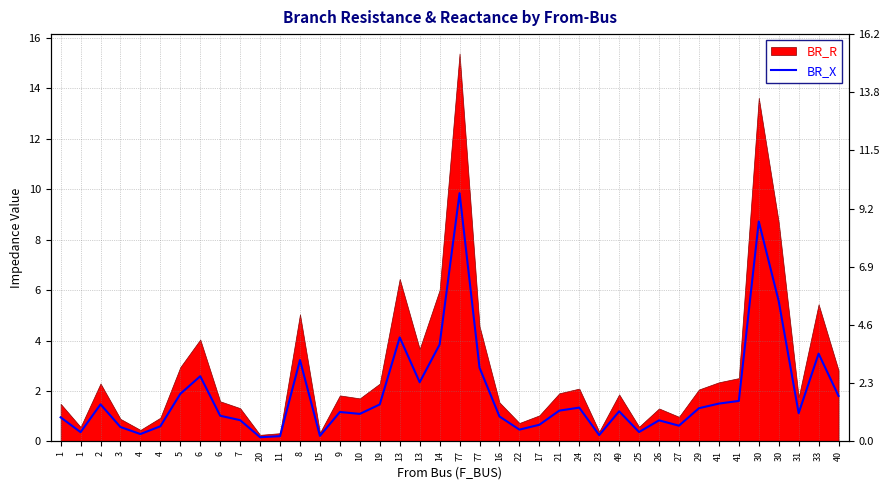

Rank the categories by value from lowest to highest.

20, 11, 15, 23, 4, 1, 25, 22, 3, 4, 27, 17, 26, 7, 1, 16, 6, 10, 31, 9, 49, 21, 29, 24, 19, 2, 41, 41, 40, 5, 13, 6, 77, 8, 33, 14, 13, 30, 30, 77